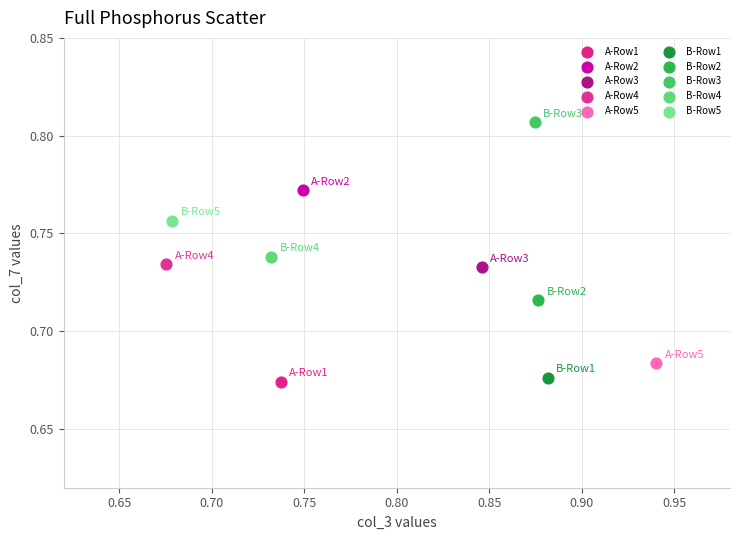

What are all the series names shown in the legend?

A-Row1, A-Row2, A-Row3, A-Row4, A-Row5, B-Row1, B-Row2, B-Row3, B-Row4, B-Row5